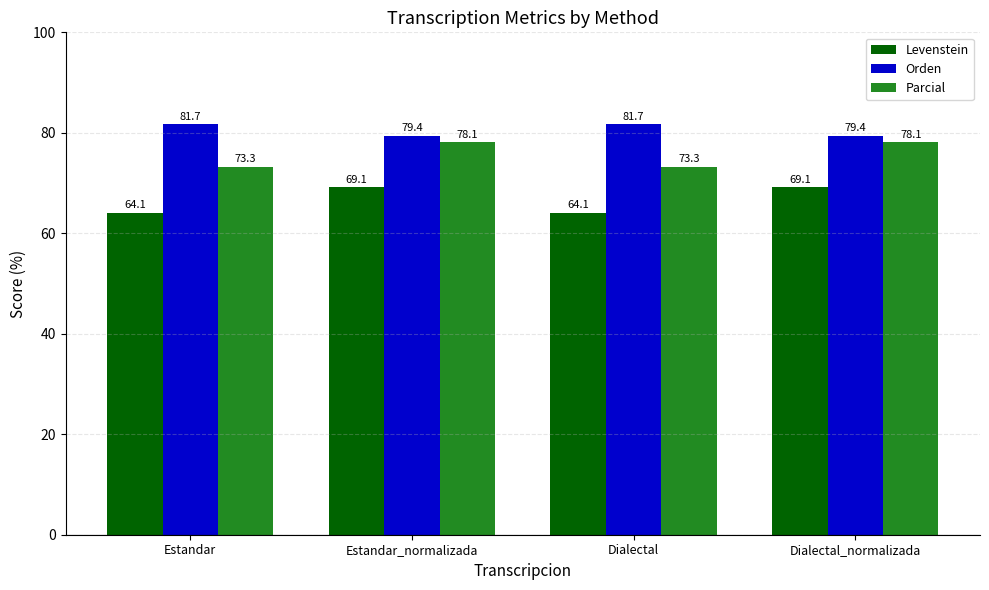

At which label does Orden first exceed 81?

Estandar